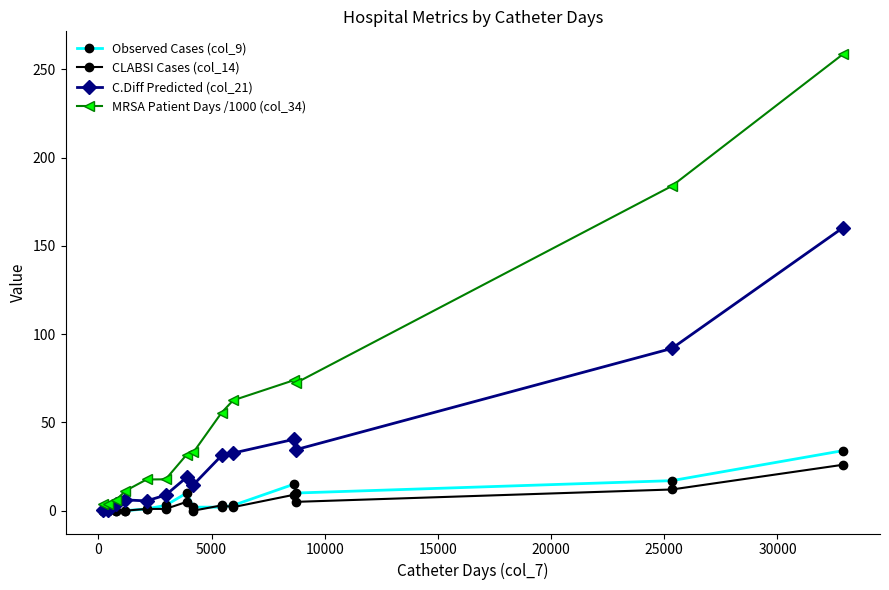

True or false: C.Diff Predicted (col_21) has more than 1 points higher than both neighbors.

True